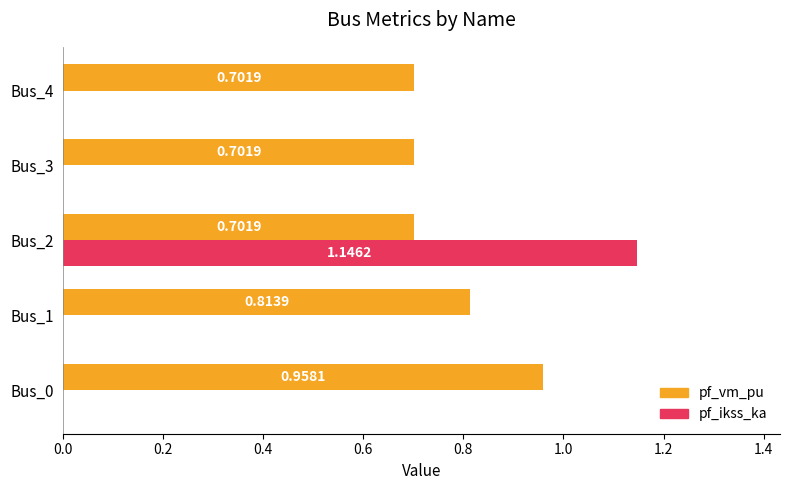

Which series changed the most between Bus_0 and Bus_4?

pf_vm_pu